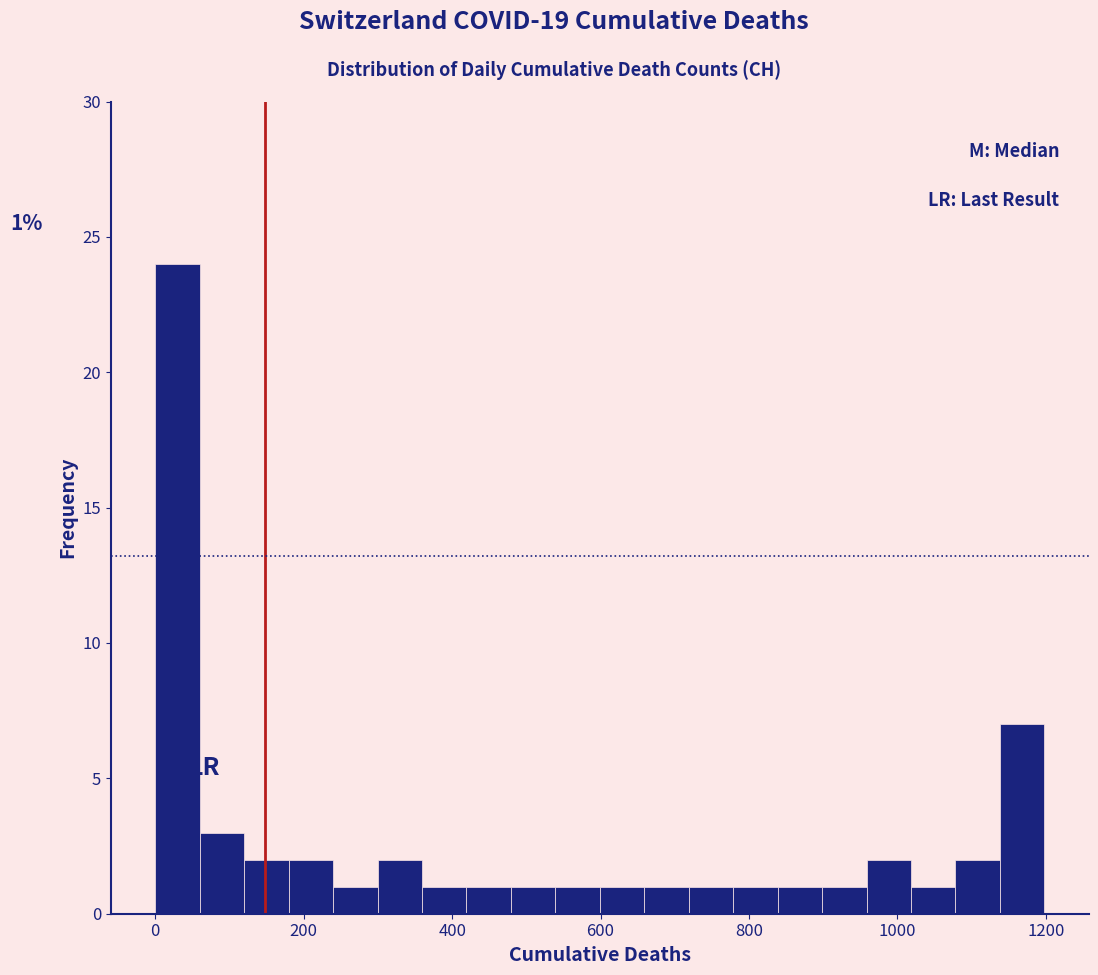

Around what value on the x-axis is the tallest bar? Give the approximate position of its centre, as read against the axis.

20